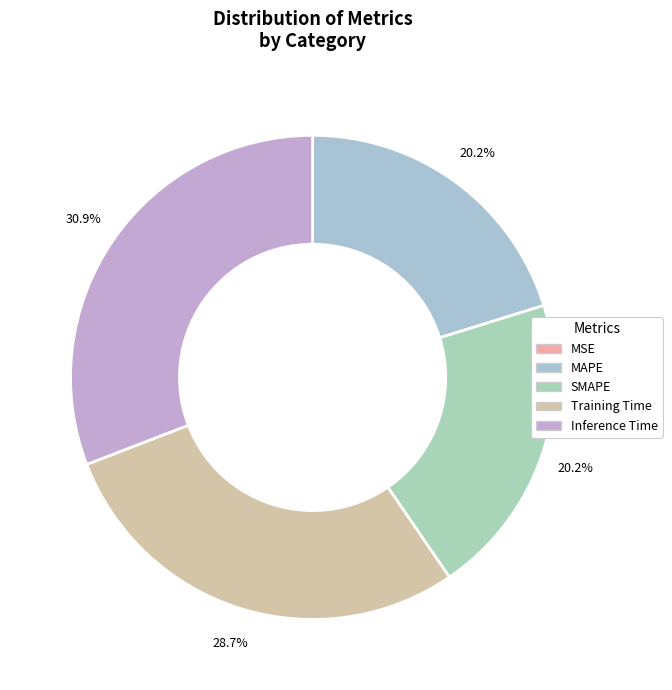

What percentage do Inference Time and MAPE together represent?

51.0%